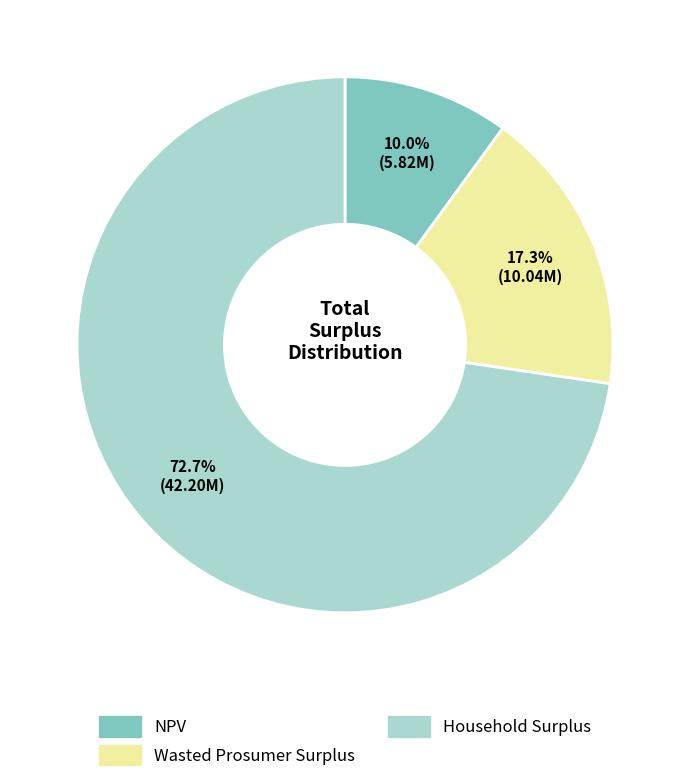

To the nearest percent, what is the combined percentage of Household Surplus and Wasted Prosumer Surplus?

90%